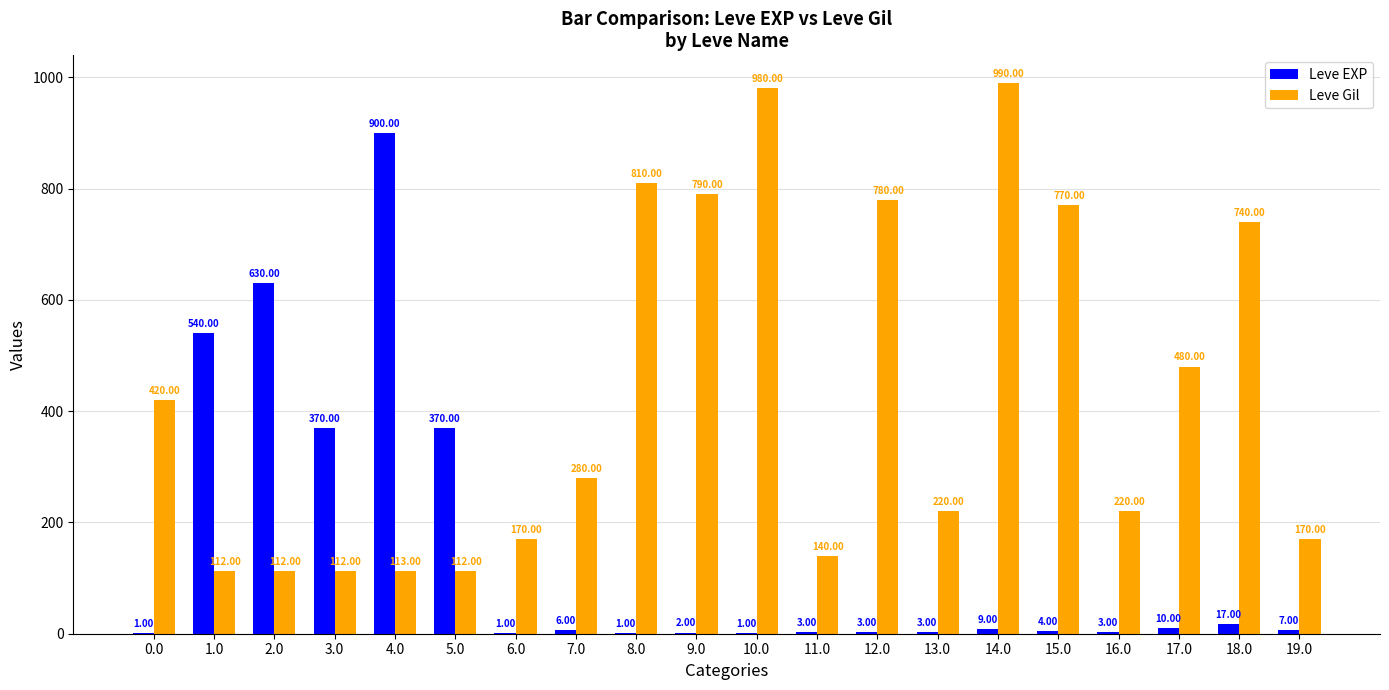

What is the total value across all series at 15.0?

774